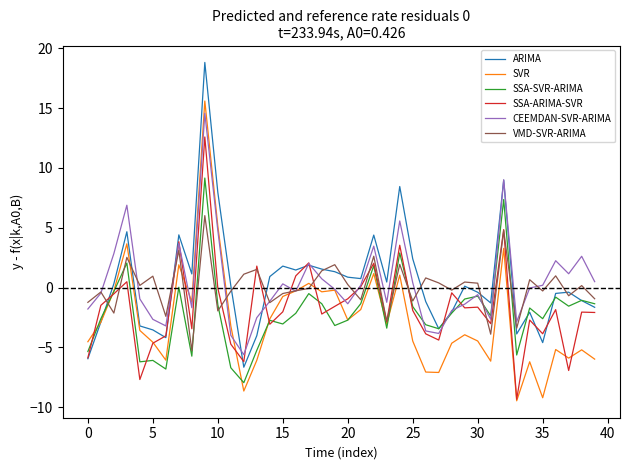

What is the maximum value for ARIMA?

18.8